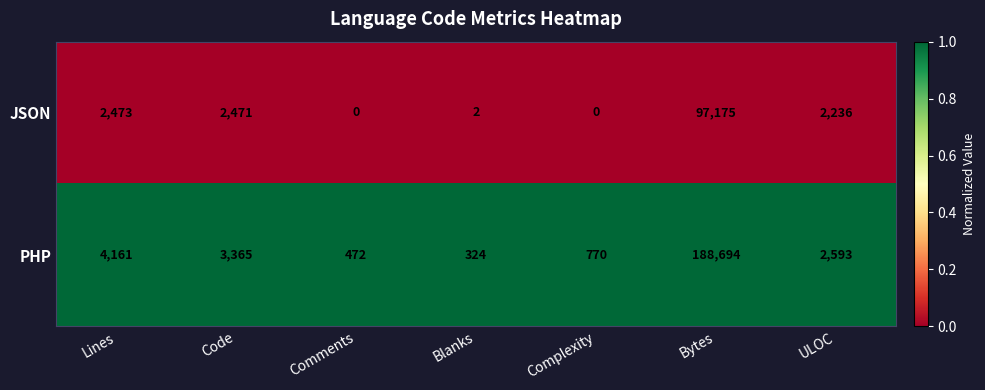

The value of JSON at ULOC is 2236. True or false?

True